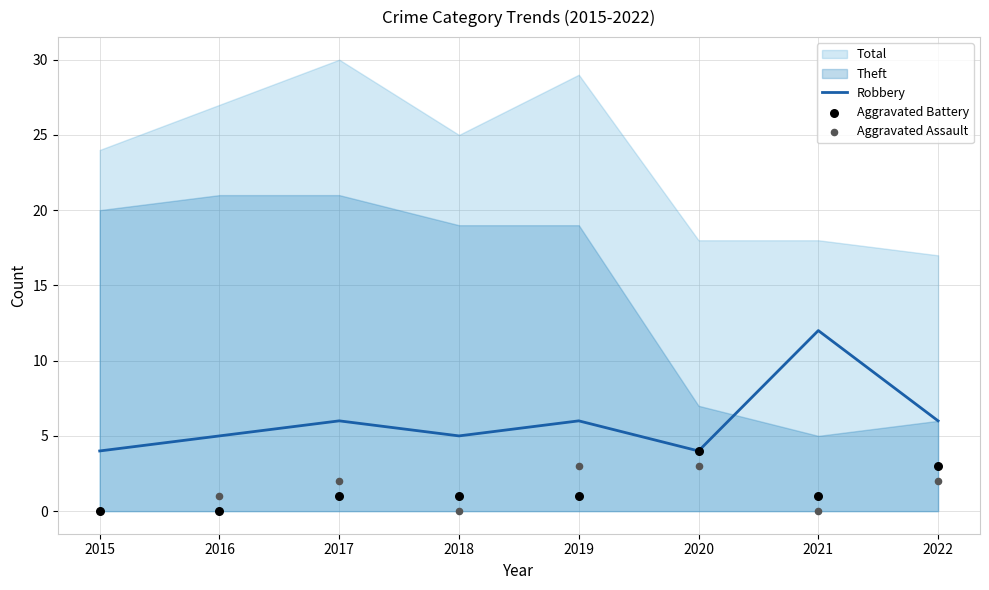

True or false: Robbery has a value of 4 at 2015.

True